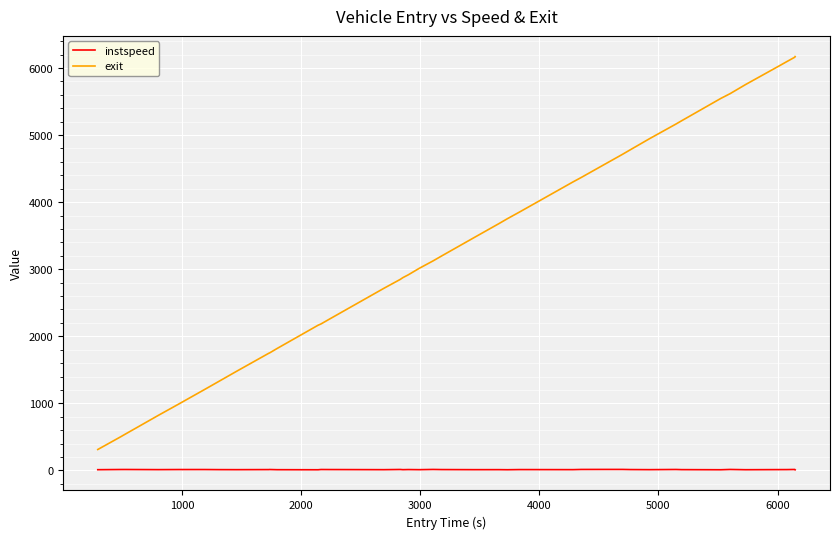

What is the highest value of the exit series?

6170.7